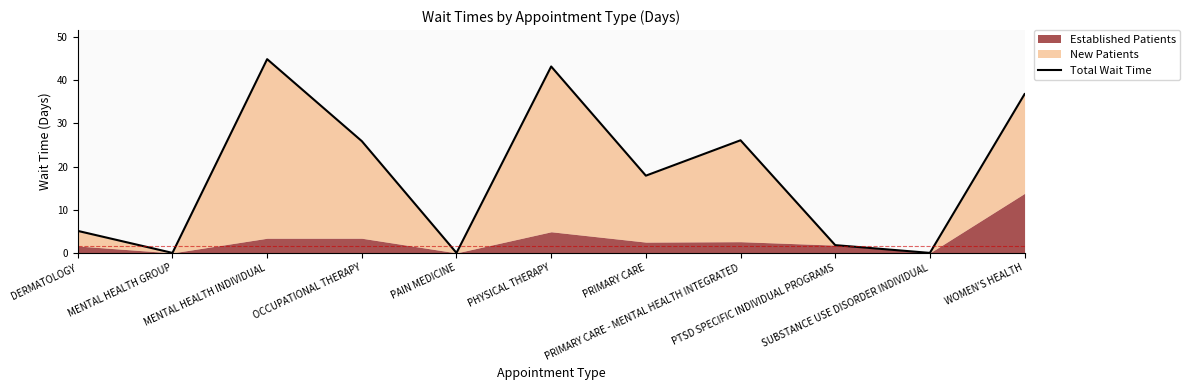

List the labels in order of value, largest first.

MENTAL HEALTH INDIVIDUAL, PHYSICAL THERAPY, WOMEN'S HEALTH, PRIMARY CARE - MENTAL HEALTH INTEGRATED, OCCUPATIONAL THERAPY, PRIMARY CARE, DERMATOLOGY, PTSD SPECIFIC INDIVIDUAL PROGRAMS, MENTAL HEALTH GROUP, PAIN MEDICINE, SUBSTANCE USE DISORDER INDIVIDUAL